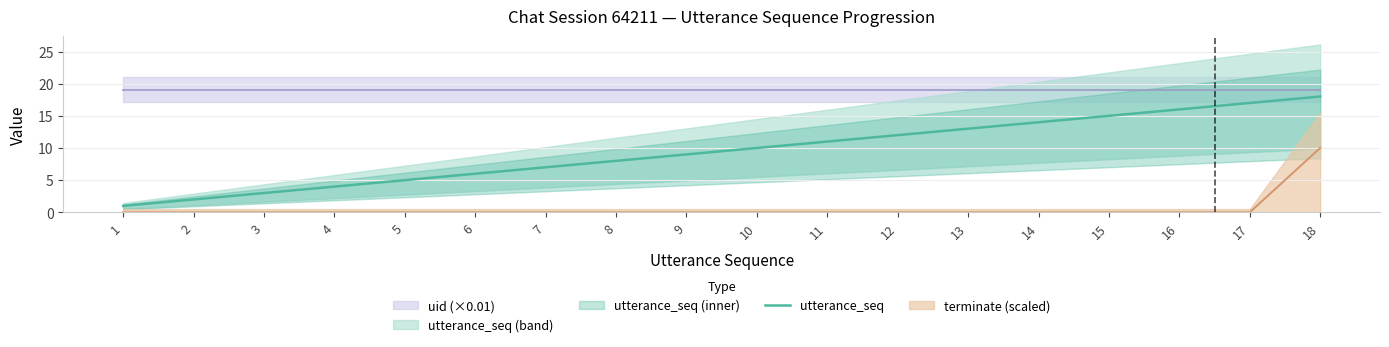

Approximately how many times larger is the value at 5 compared to 16?

0.3